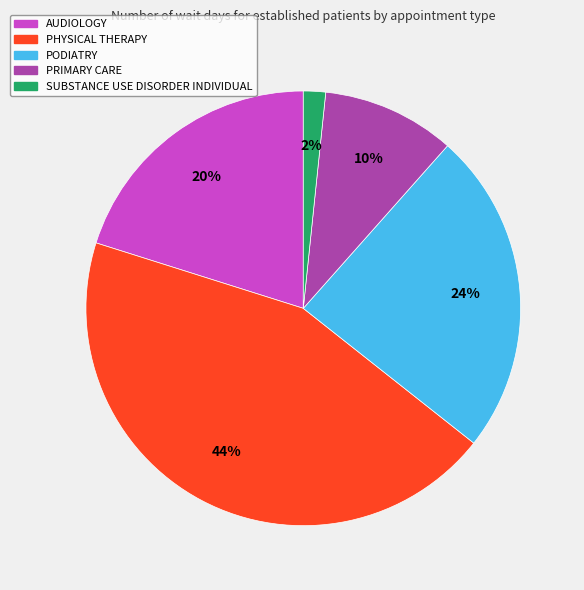

Is there a majority slice in this chart?

No